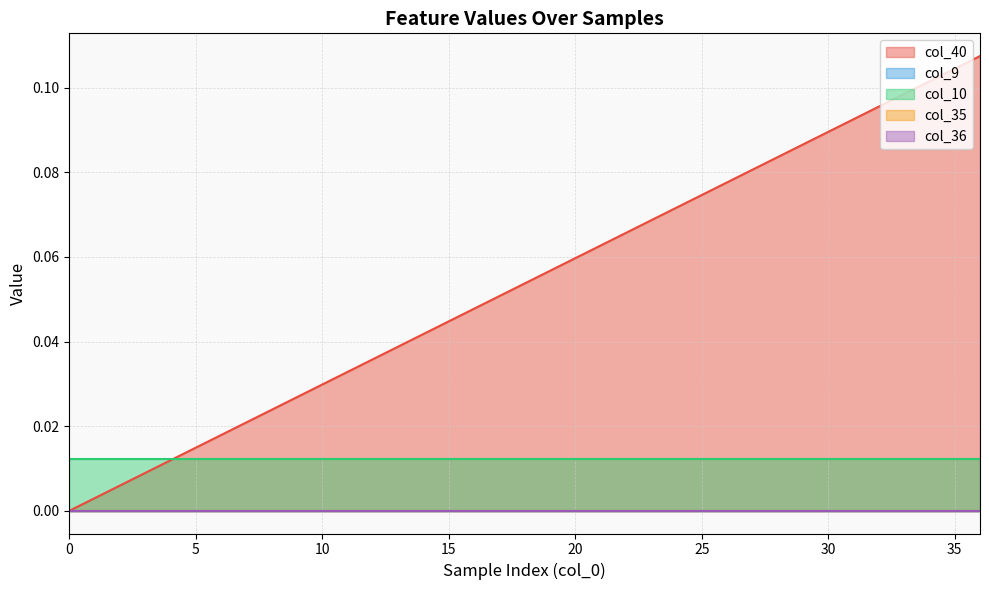

List the labels in order of col_36 value, largest first.

0, 1, 2, 3, 4, 5, 6, 7, 8, 9, 10, 11, 12, 13, 14, 15, 16, 17, 18, 19, 20, 21, 22, 23, 24, 25, 26, 27, 28, 29, 30, 31, 32, 33, 34, 35, 36